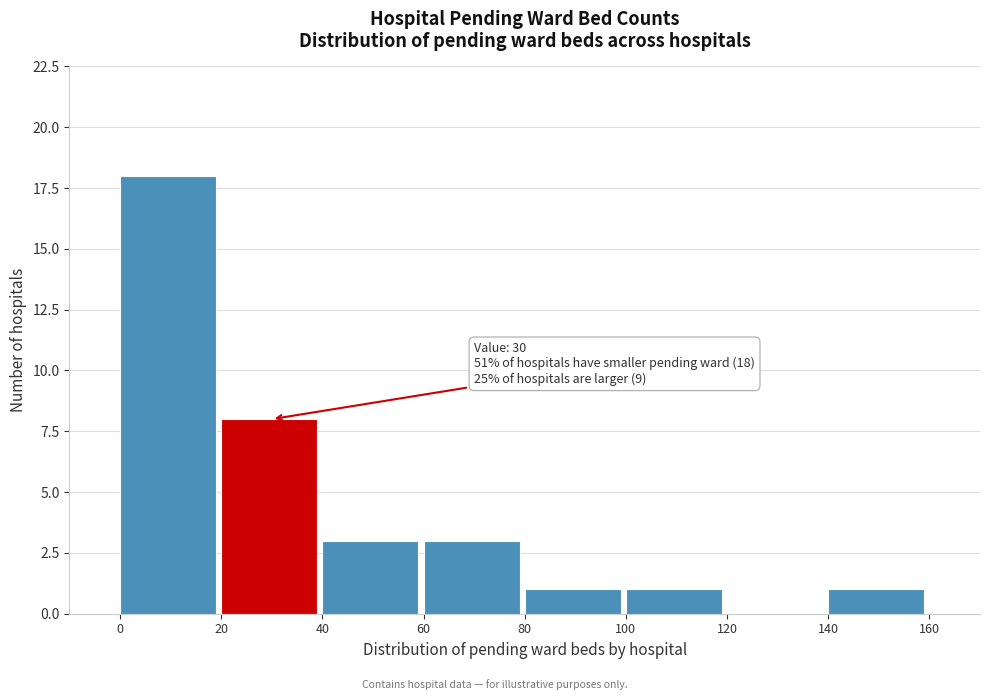

Over which range of the x-axis is the bar tallest?

0 to 20